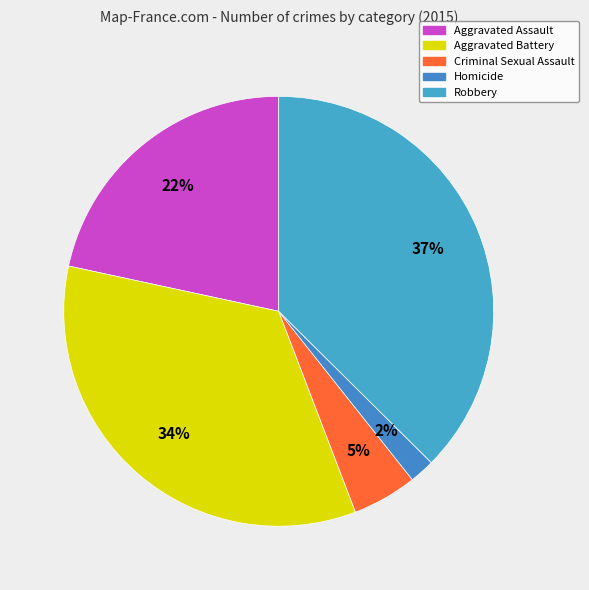

What is the ratio of the value at Aggravated Assault to the value at Robbery?

0.6